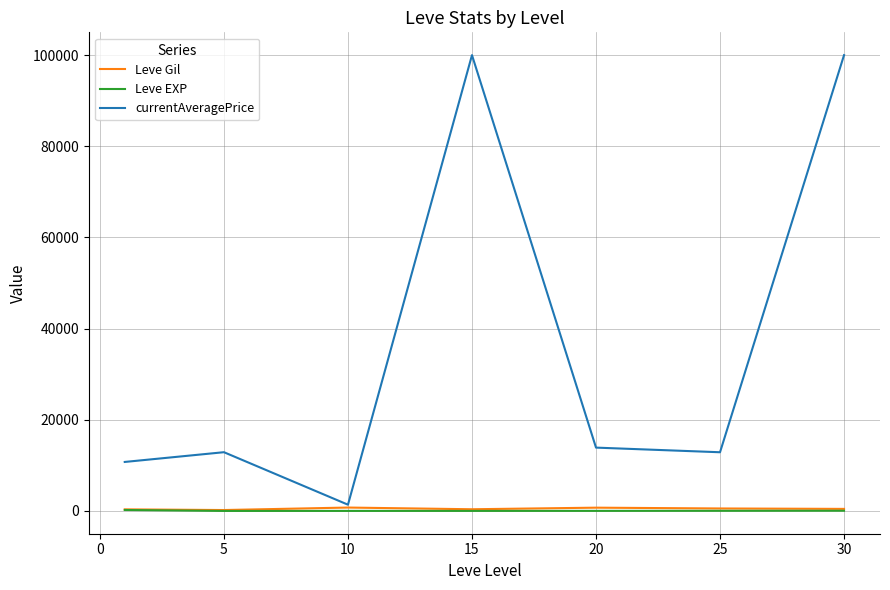

Which series has the largest range (max minus min)?

currentAveragePrice